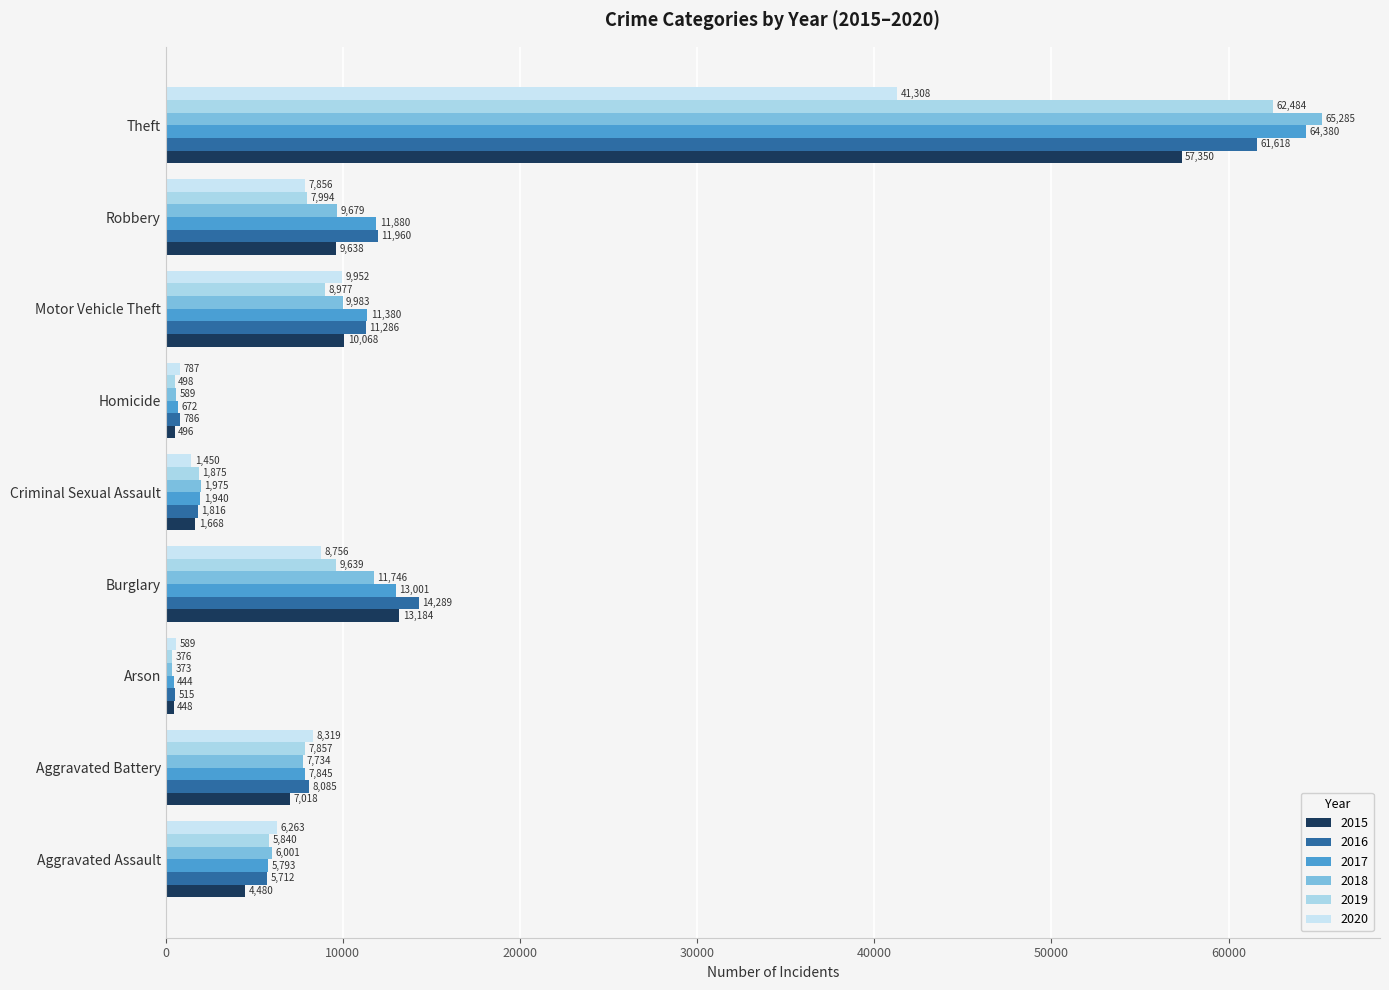

What is the difference between the maximum and second lowest values in the 2019 series?

61986